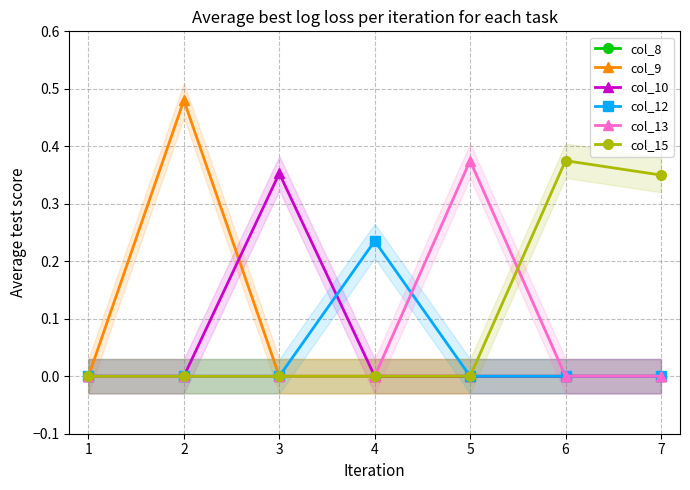

At which label does col_10 reach its peak?

3